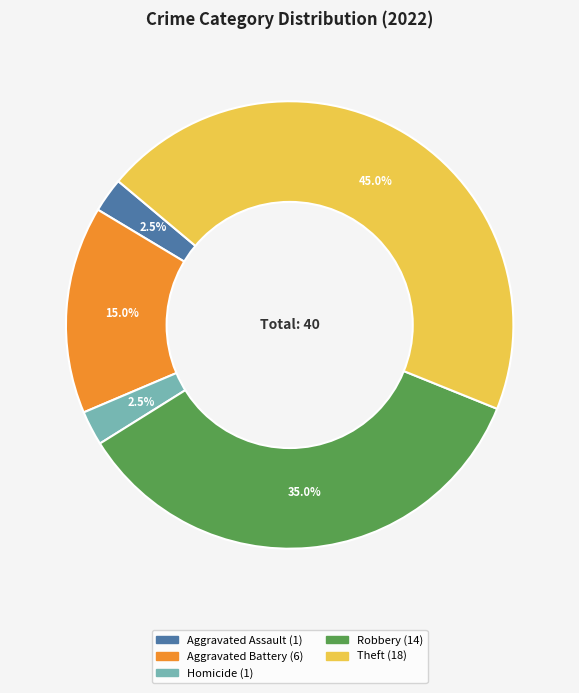

Is there a majority slice in this chart?

No